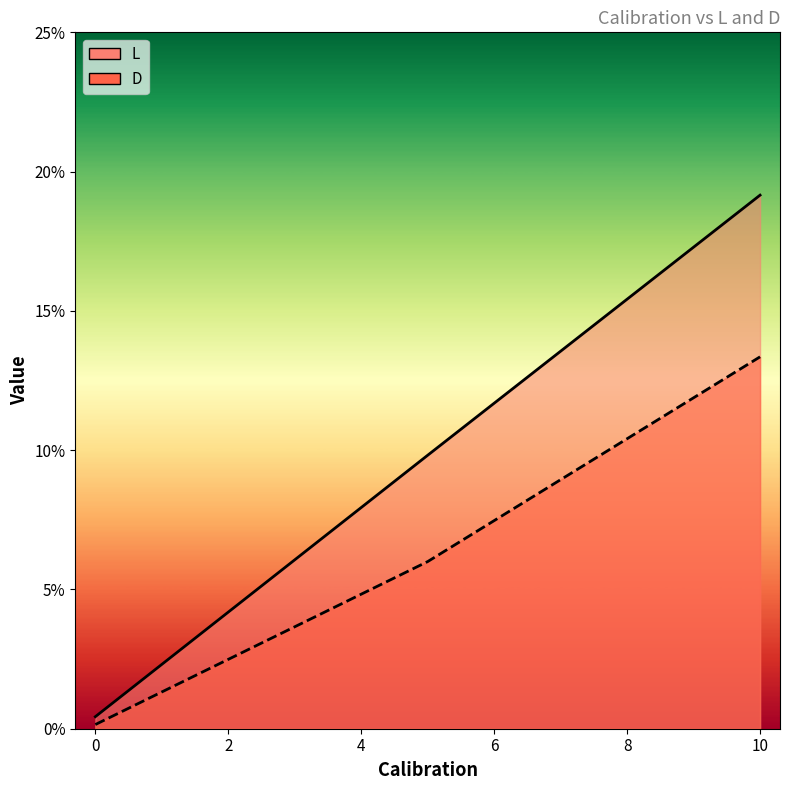

Which series has the largest total across all categories?

L